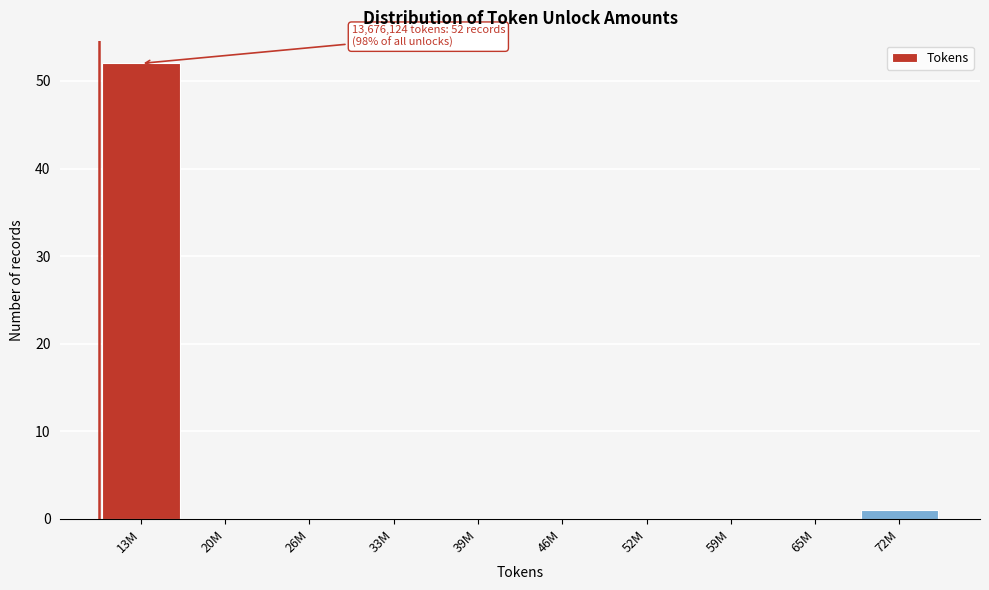

Reading right to left, transcribe all the data shown in this chart.

72M=1	65M=0	59M=0	52M=0	46M=0	39M=0	33M=0	26M=0	20M=0	13M=52